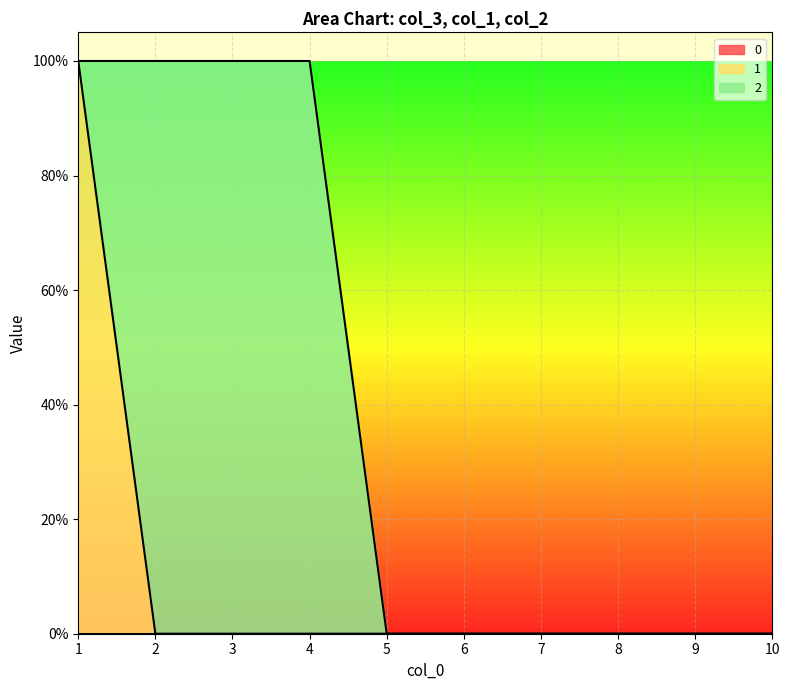

What is the total value across all series at 3?

1